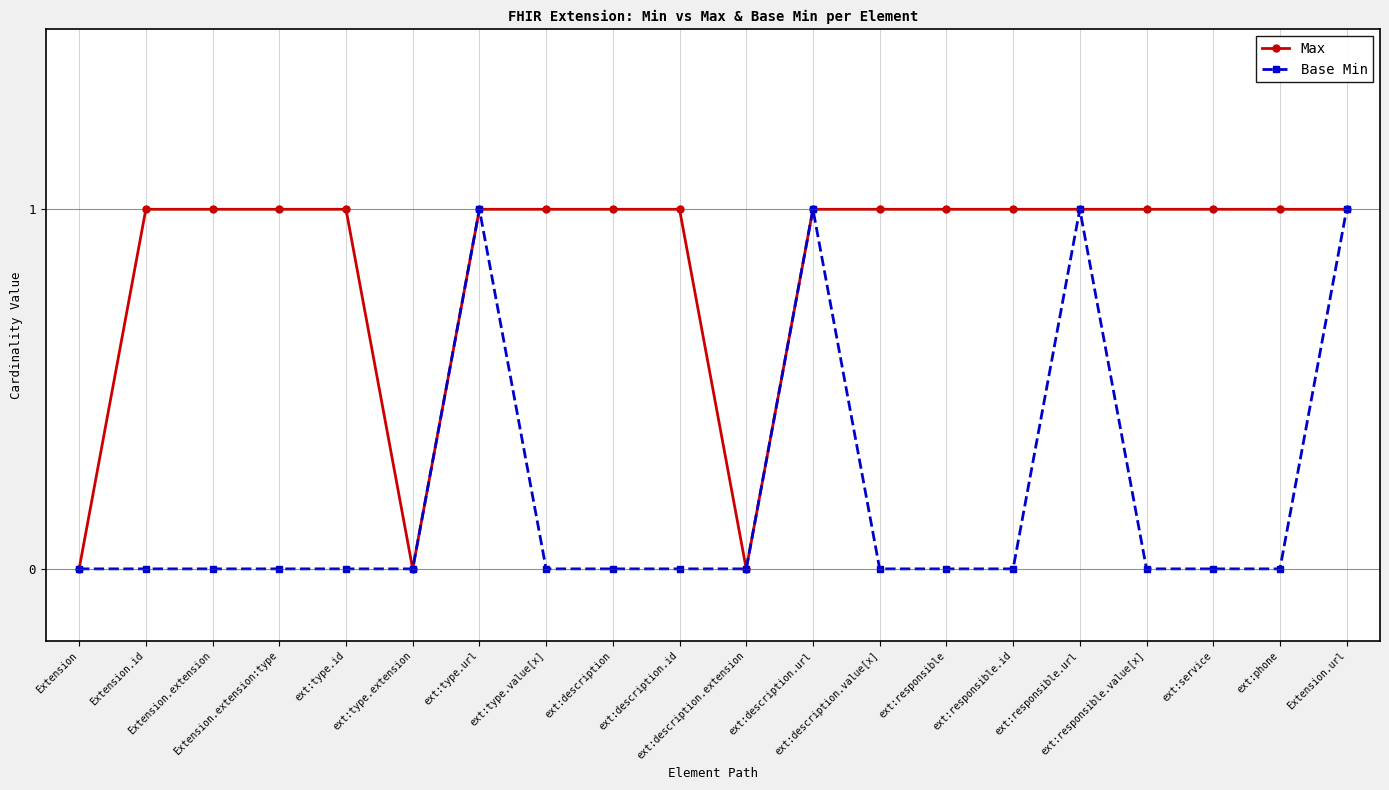

Is this an area chart (filled region under the line)?

No